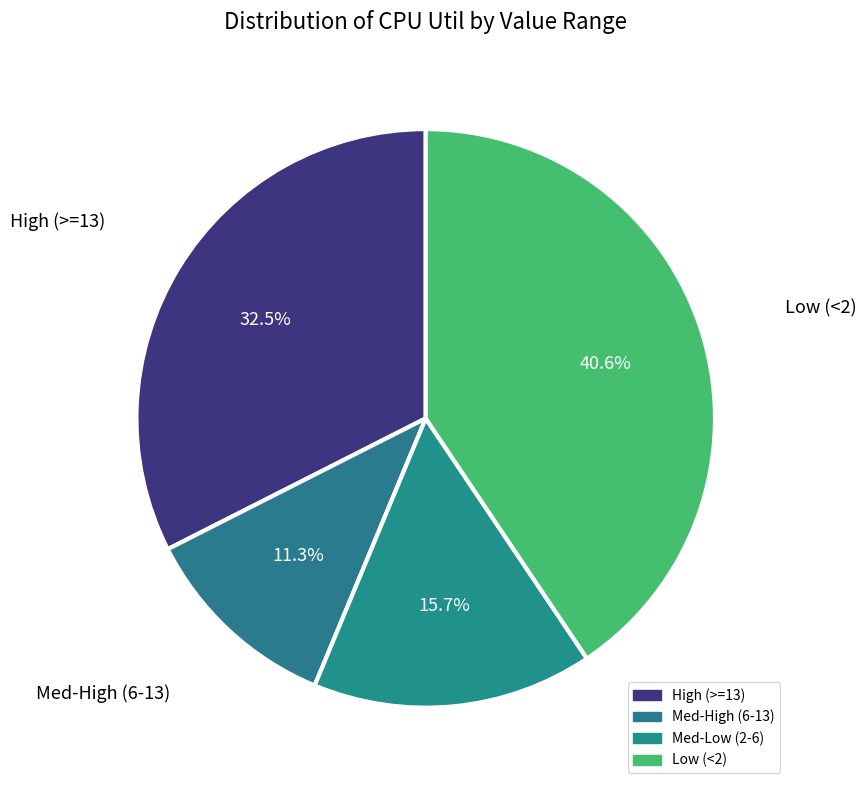

How many segments does this pie chart have?

4